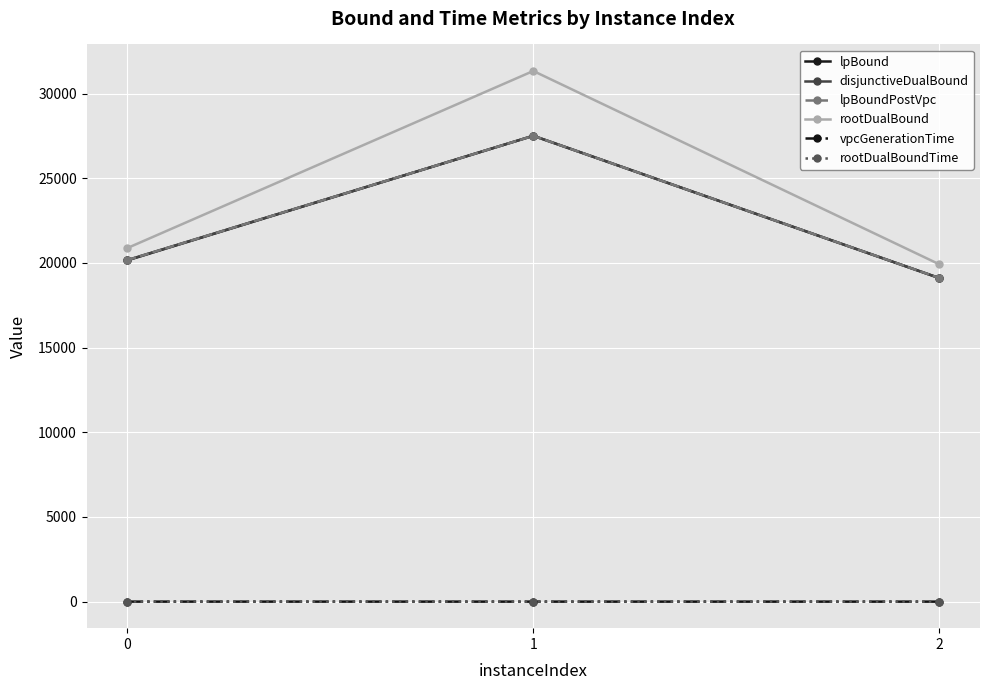

Between 0 and 1, which series saw the biggest shift?

rootDualBound